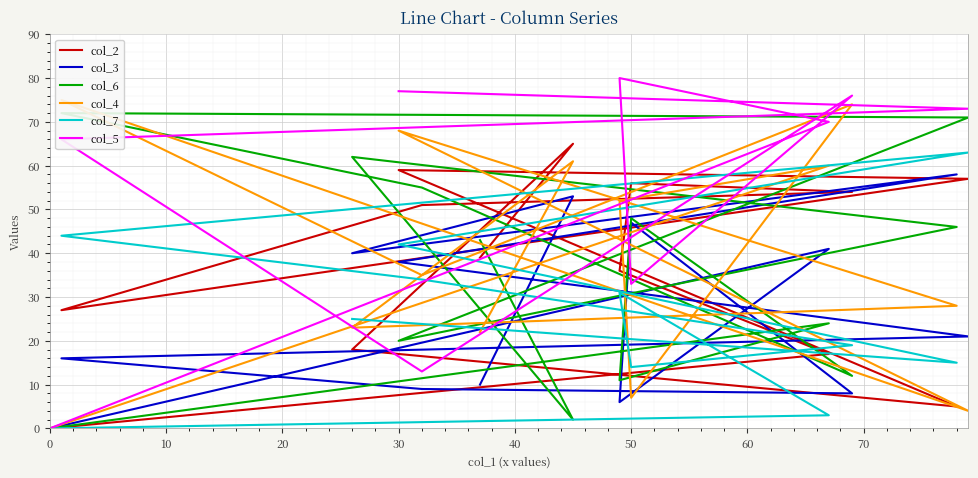

Reading left to right, what are all the values shown in this chart?

0	67	49	50	69	32	1	79	30	78	26	45	37